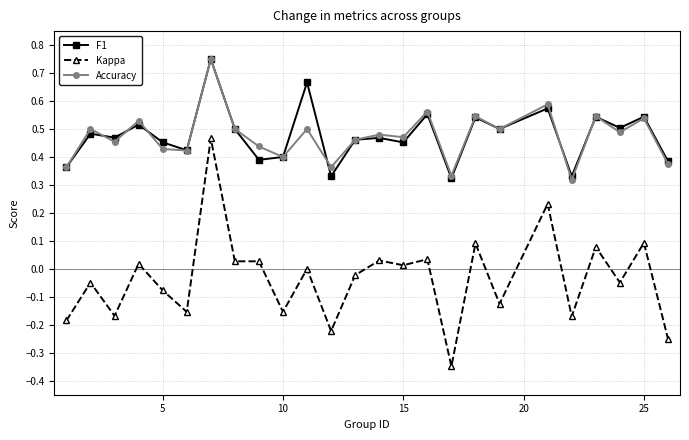

How many lines are shown in the chart?

3